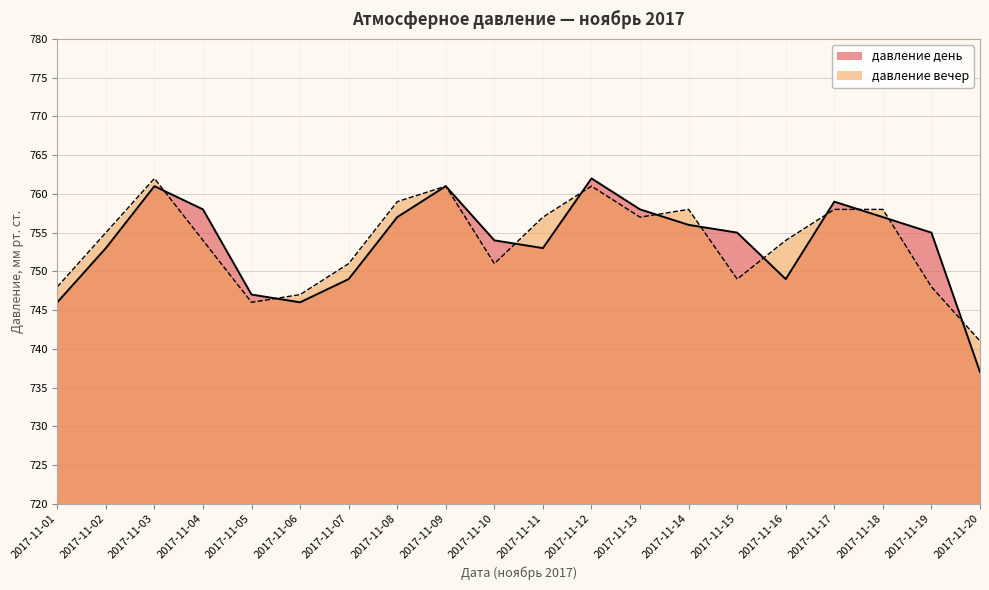

Where do давление день and давление вечер first cross each other?

2017-11-03 and 2017-11-04